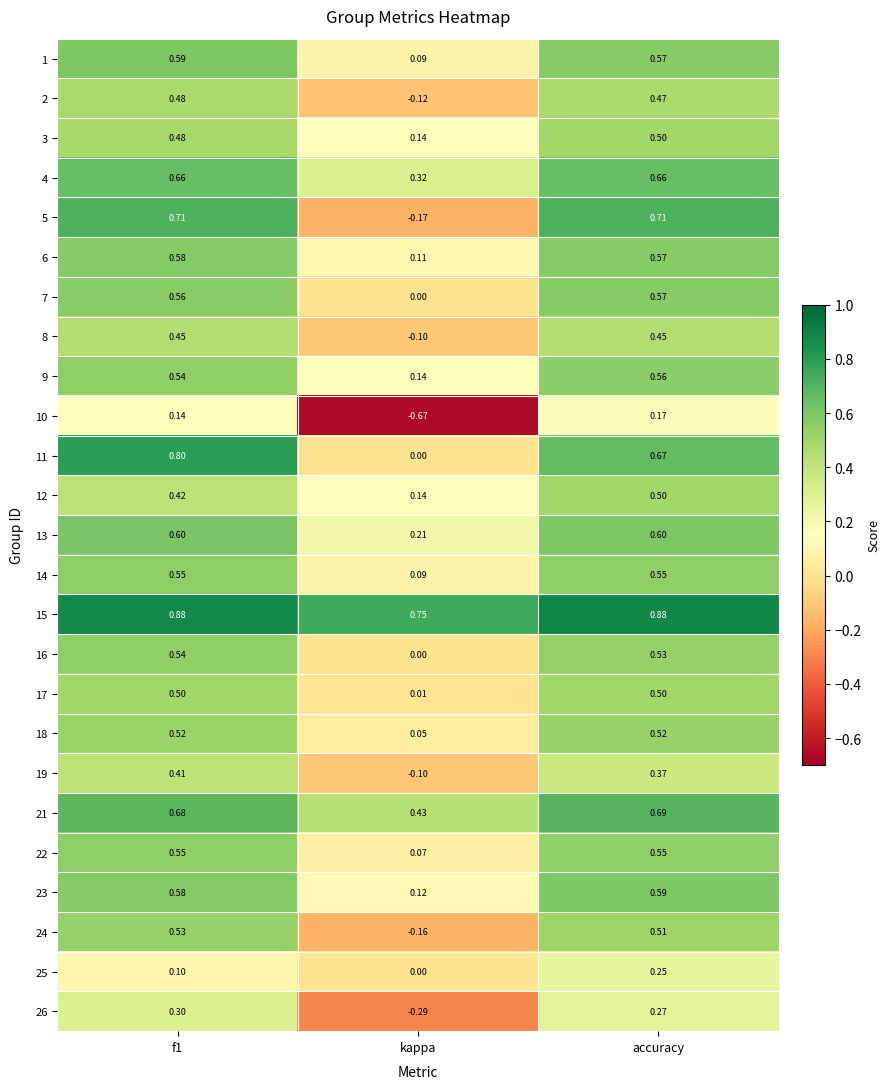

Is the value of 1 at accuracy greater than the value of 16 at kappa?

Yes